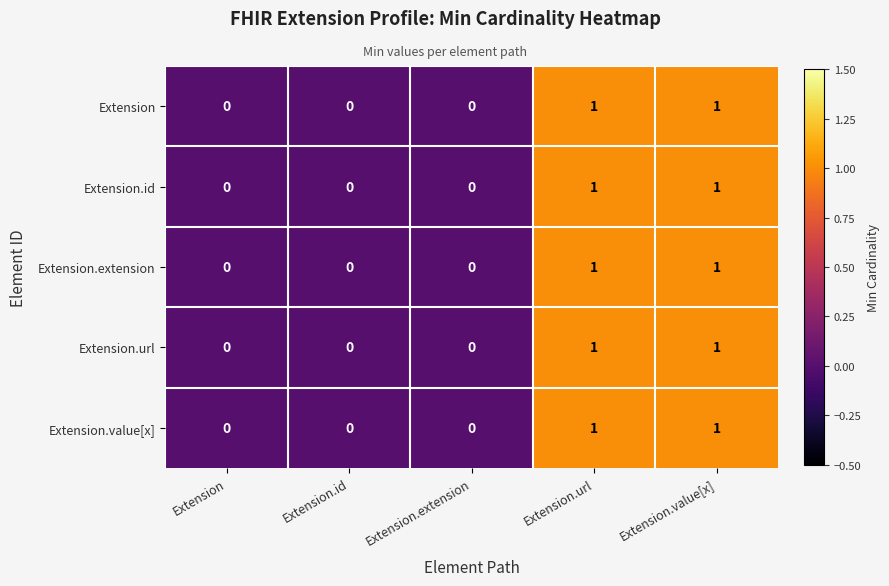

Count the Extension values in the range 0 to 1.

5